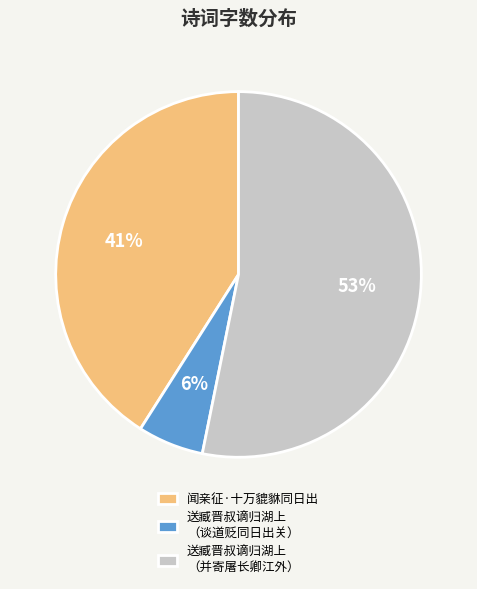

How many slices are in this pie chart?

3